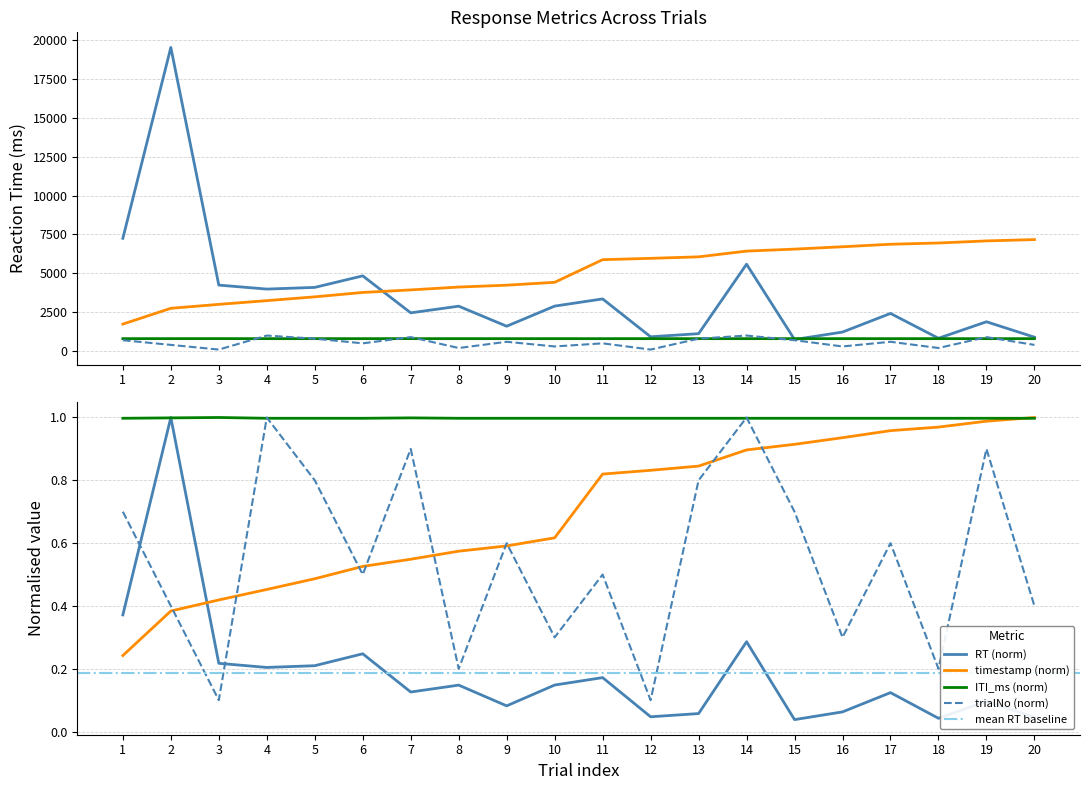

What value does the RT series have at 16?

1225.0